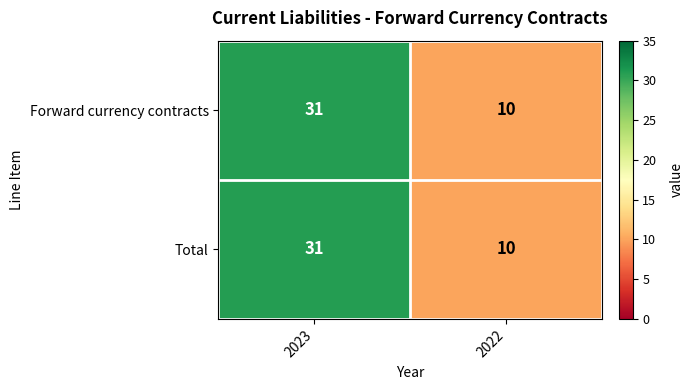

List the labels in order of Total value, largest first.

2023, 2022